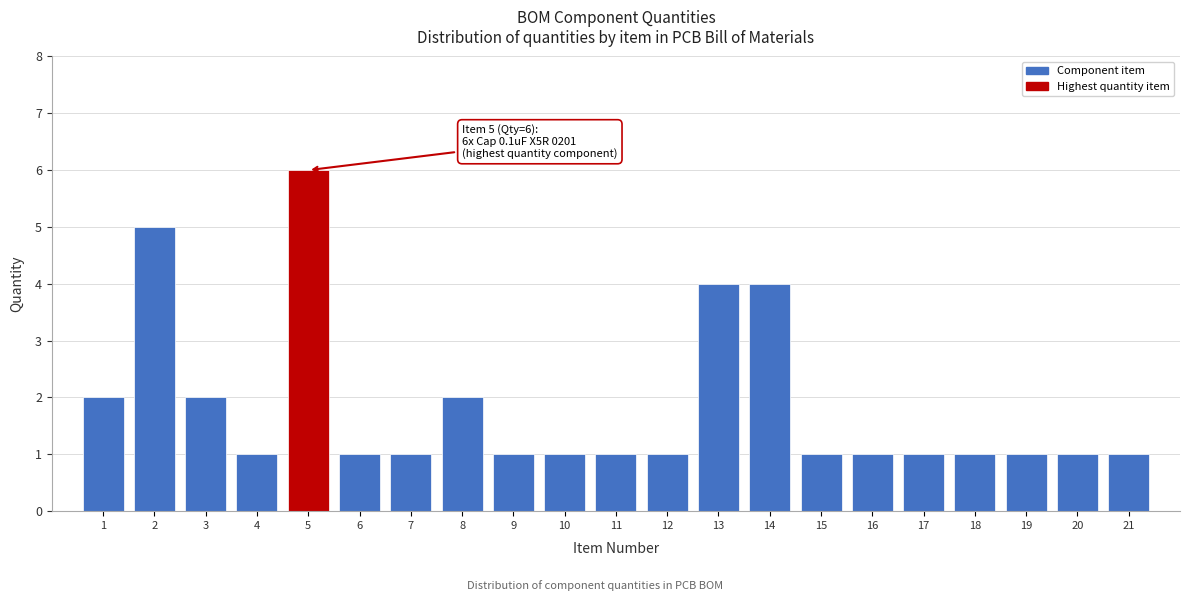

Reading left to right, what are all the values shown in this chart?

2	5	2	1	6	1	1	2	1	1	1	1	4	4	1	1	1	1	1	1	1